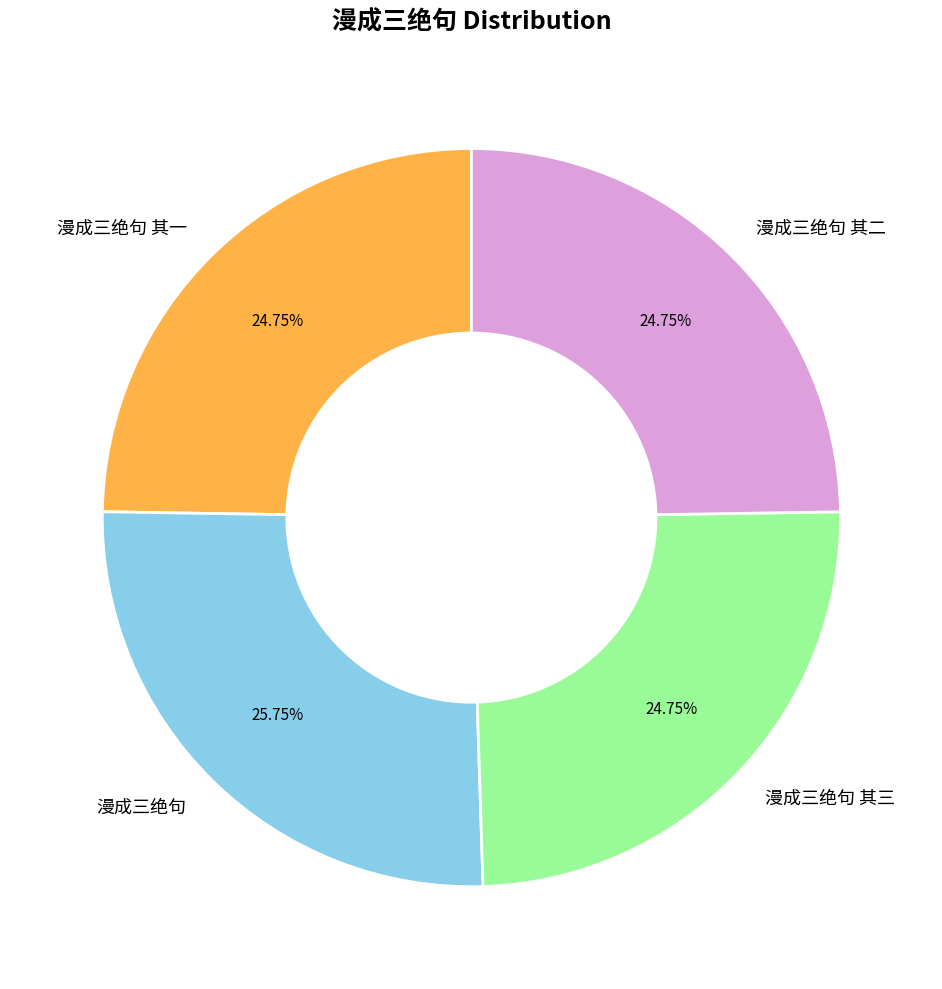

Does any single category account for the majority?

No